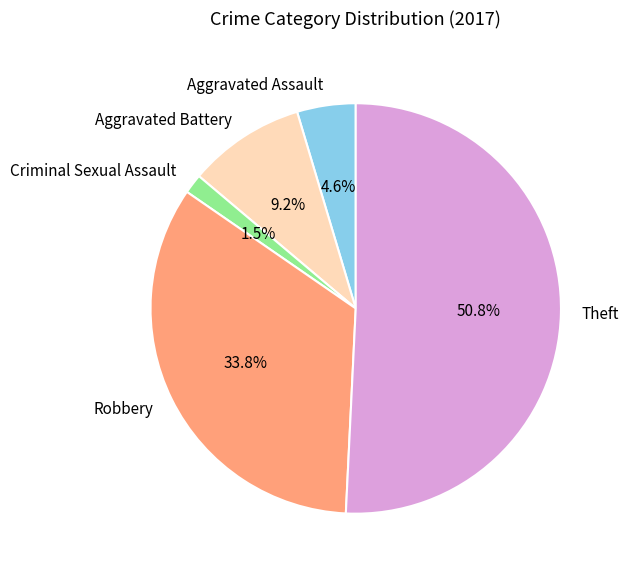

To the nearest percent, what is the difference between the largest and smallest slice percentages?

49%